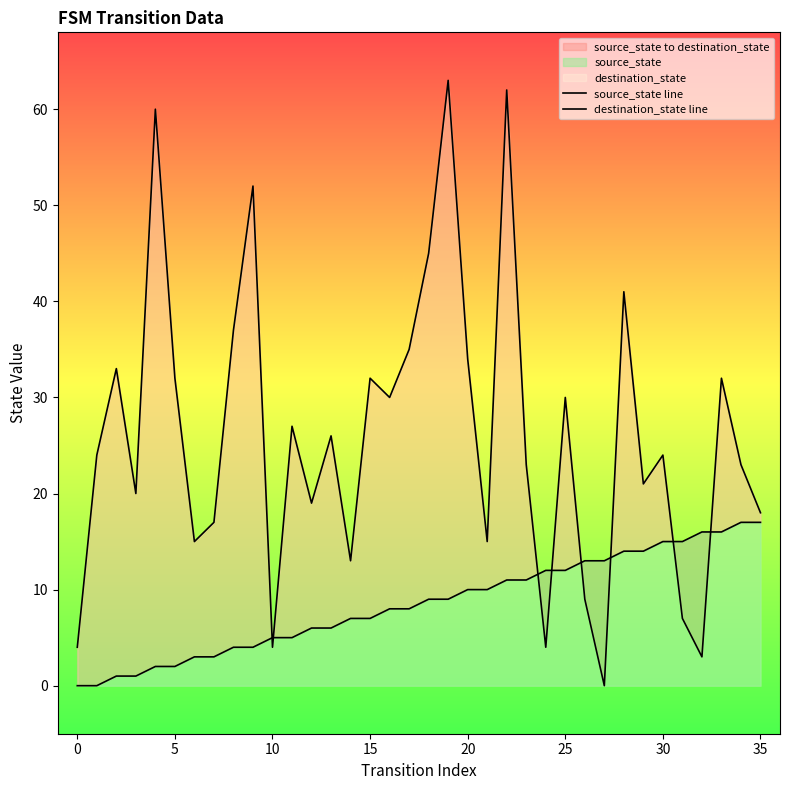

Which series changed the most between 0 and 10?

destination_state line